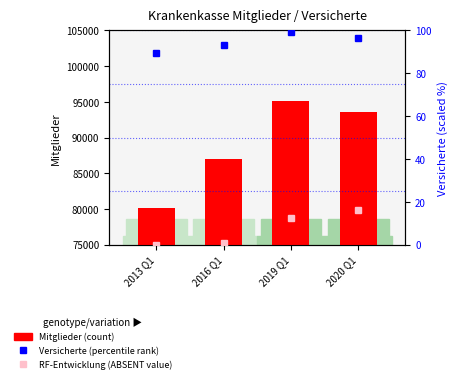

What is the difference between the maximum and minimum values in the Versicherte (scaled) series?

10.0